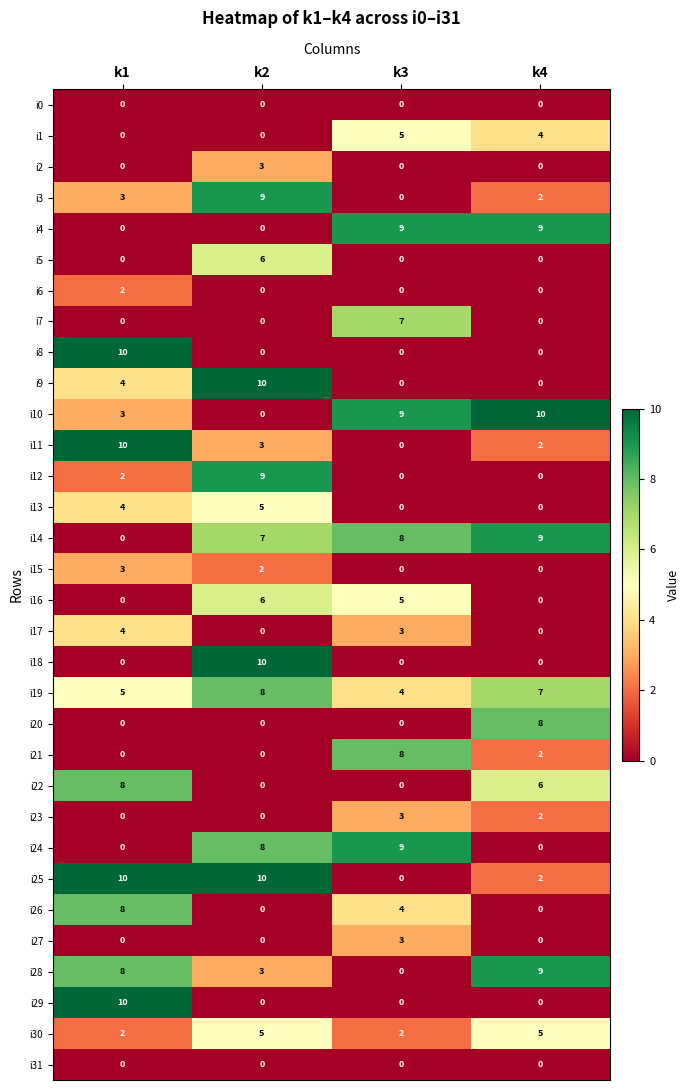

The value of i5 at k4 is 0. True or false?

True